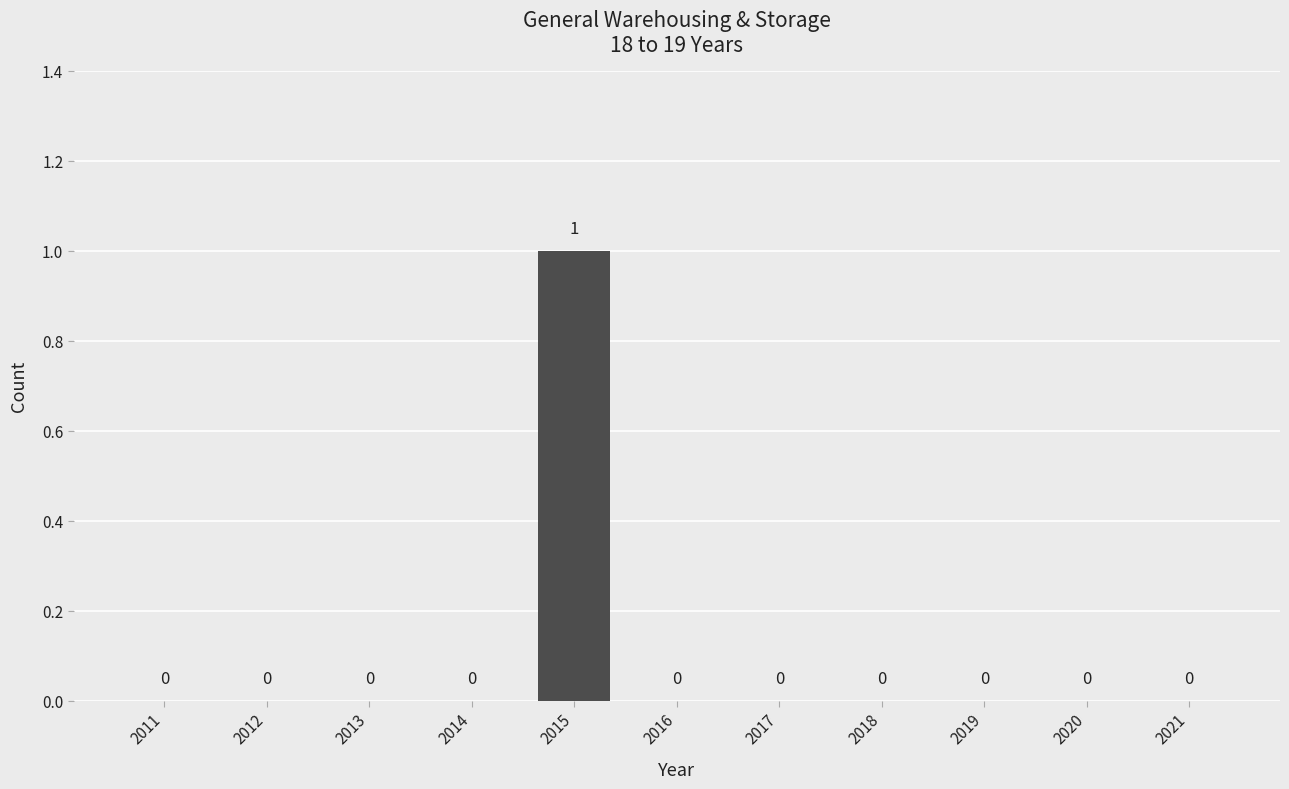

Is it true that the value at 2011 is -1?

False